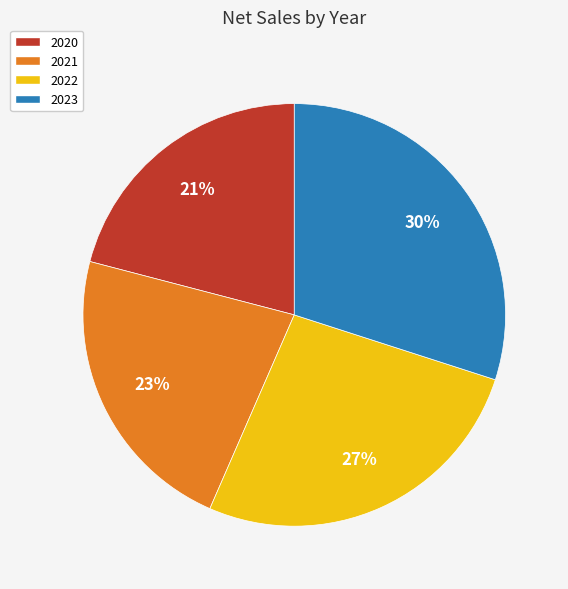

Approximately how many times larger is the value at 2023 compared to 2021?

1.3